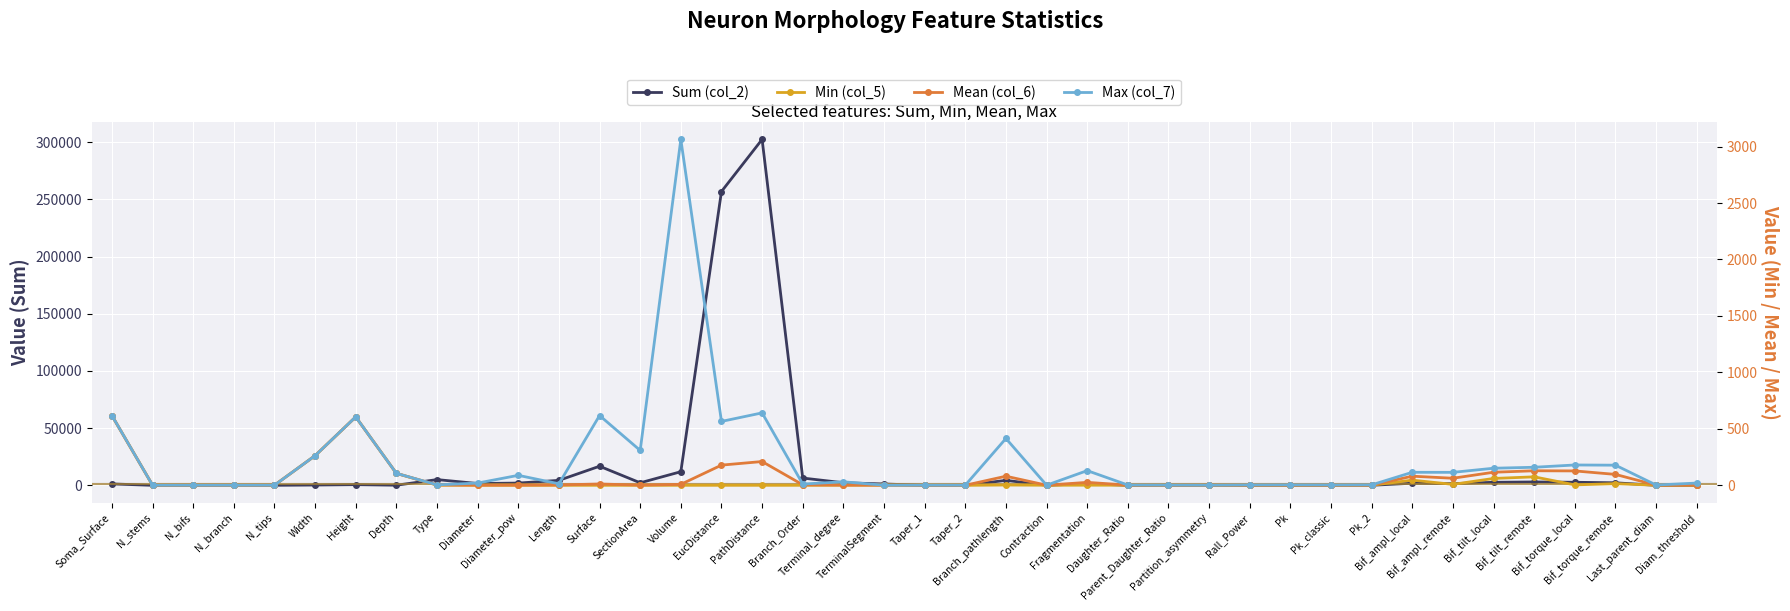

Reading right to left, transcribe all the data shown in this chart.

Sum (col_2): 69.9	7.1	2219.5	2674.4	2961.1	2660.0	1438.4	1855.2	32.4	34.1	32.6	21.7	17.0	38.2	38.1	1437.0	47.2	4348.0	19.9	4.3	1181.0	2274.0	6375.0	302410.0	256869.0	11905.8	2210.7	16697.1	4348.2	1967.5	1585.5	5010.0	105.8	605.9	262.6	31.0	54.0	24.0	6.0	1234.7
Min (col_5): 0.5	0.6	14.8	3.6	74.9	60.6	8.2	45.7	0.4	0.6	0.4	0.9	0.0	0.1	1.0	1.0	0.5	2.4	-0.2	-0.1	1.0	1.0	0.0	0.0	0.0	0.0	0.2	0.2	0.1	0.3	0.5	1.0	105.8	605.9	262.6	1.0	1.0	1.0	1.0	617.4
Mean (col_6): 2.3	1.2	96.5	127.4	128.7	115.7	62.5	80.7	1.4	1.4	1.4	1.7	0.7	0.7	1.6	26.1	0.9	80.5	0.4	0.1	1.0	1.6	4.4	210.4	178.8	8.3	1.5	11.6	3.0	1.4	1.1	3.5	105.8	605.9	262.6	1.0	1.0	1.0	1.0	617.4
Max (col_7): 19.8	2.4	178.2	180.0	159.8	151.2	114.7	115.2	3.9	3.2	3.8	3.4	1.0	1.8	2.6	130.0	1.0	414.8	0.9	1.1	1.0	31.0	11.0	641.5	565.8	3063.6	308.8	618.0	13.3	88.3	19.8	4.0	105.8	605.9	262.6	1.0	1.0	1.0	1.0	618.0